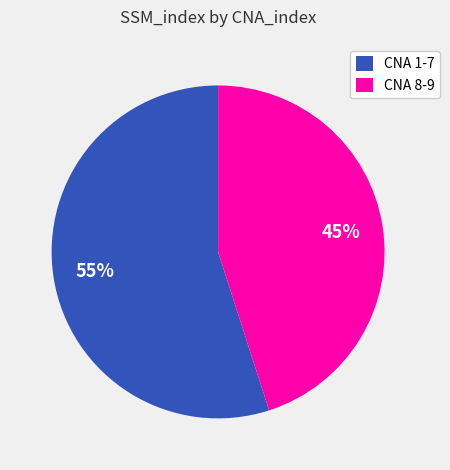

What is the ratio of the value at CNA 8-9 to the value at CNA 1-7?

0.8